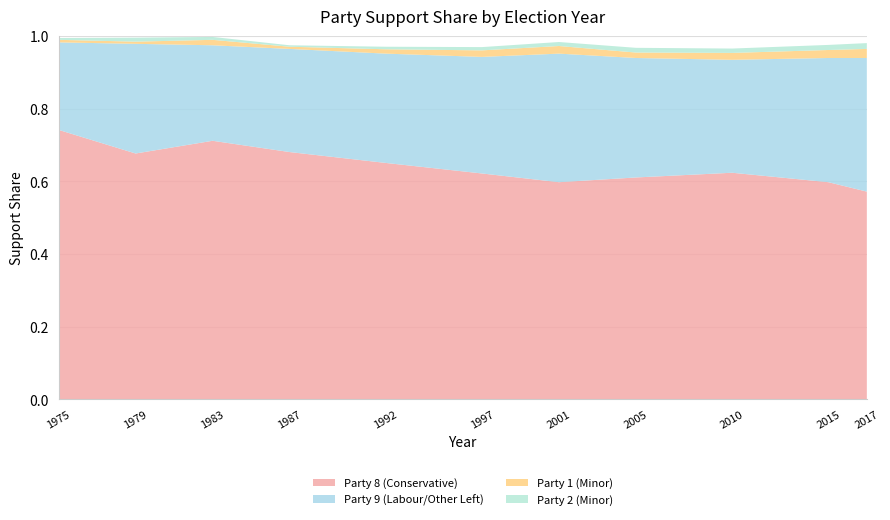

Reading left to right, what are all the values shown in this chart?

Party 8 (Conservative): 0.7	0.7	0.7	0.7	0.7	0.6	0.6	0.6	0.6	0.6	0.6
Party 9 (Labour/Other Left): 0.2	0.3	0.3	0.3	0.3	0.3	0.4	0.3	0.3	0.3	0.4
Party 1 (Minor): 0.0	0.0	0.0	0.0	0.0	0.0	0.0	0.0	0.0	0.0	0.0
Party 2 (Minor): 0.0	0.0	0.0	0.0	0.0	0.0	0.0	0.0	0.0	0.0	0.0